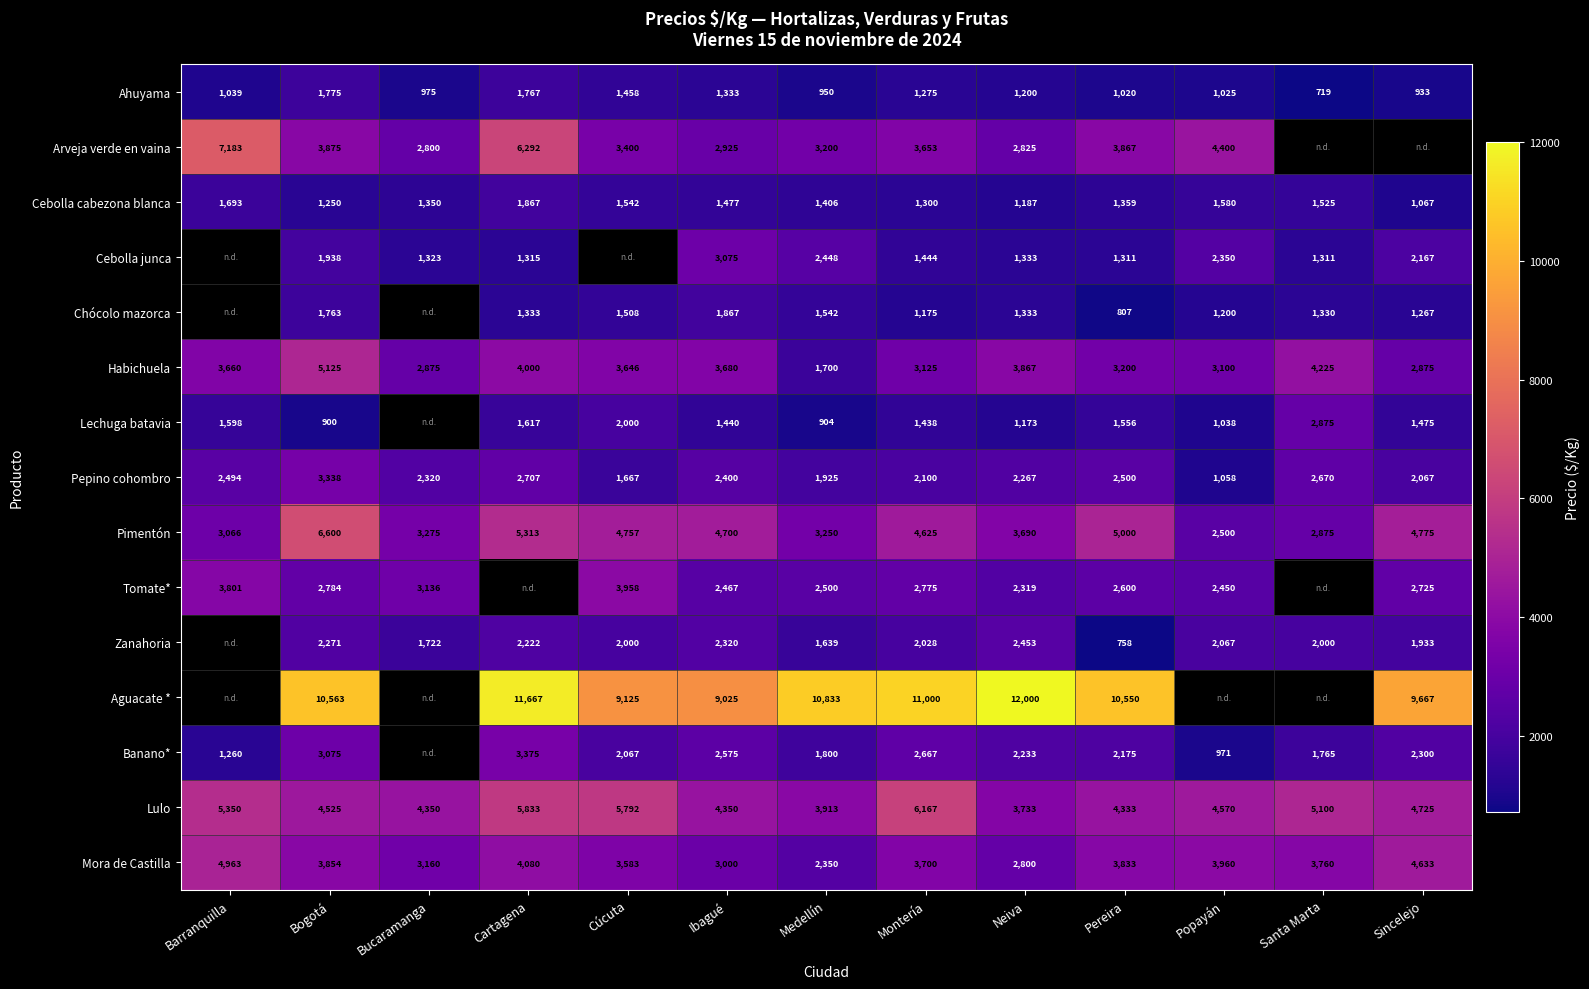

At which category is the sum across all series the highest?

Bogotá